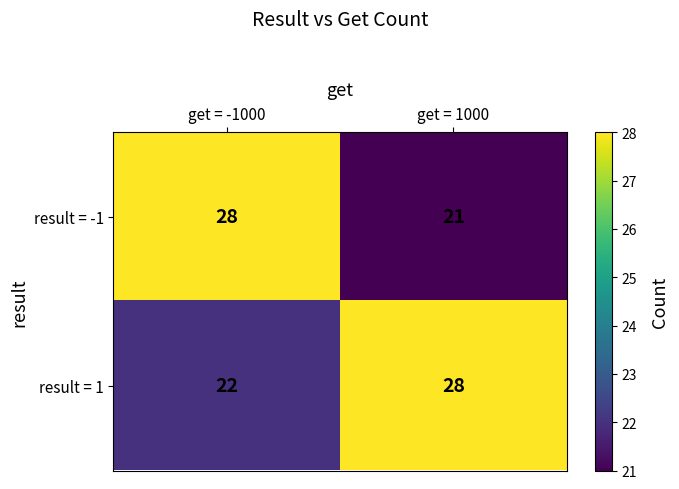

What is the difference between the highest and lowest values at get = 1000?

7